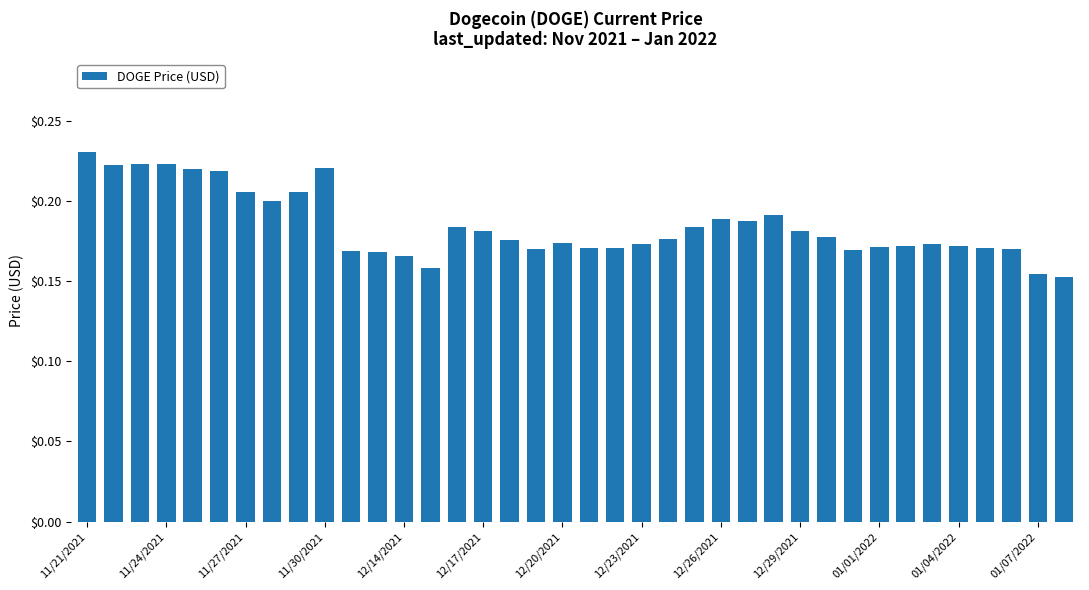

What is the sum of all values?

7.0